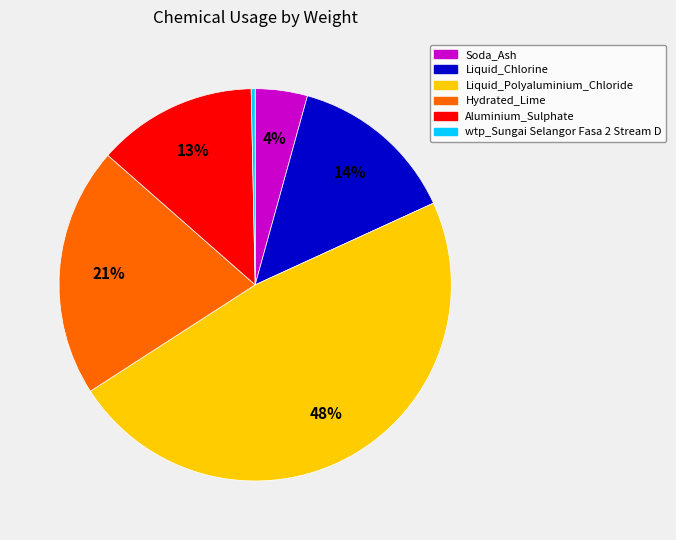

What is the ratio of the value at Aluminium_Sulphate to the value at Liquid_Polyaluminium_Chloride?

0.3